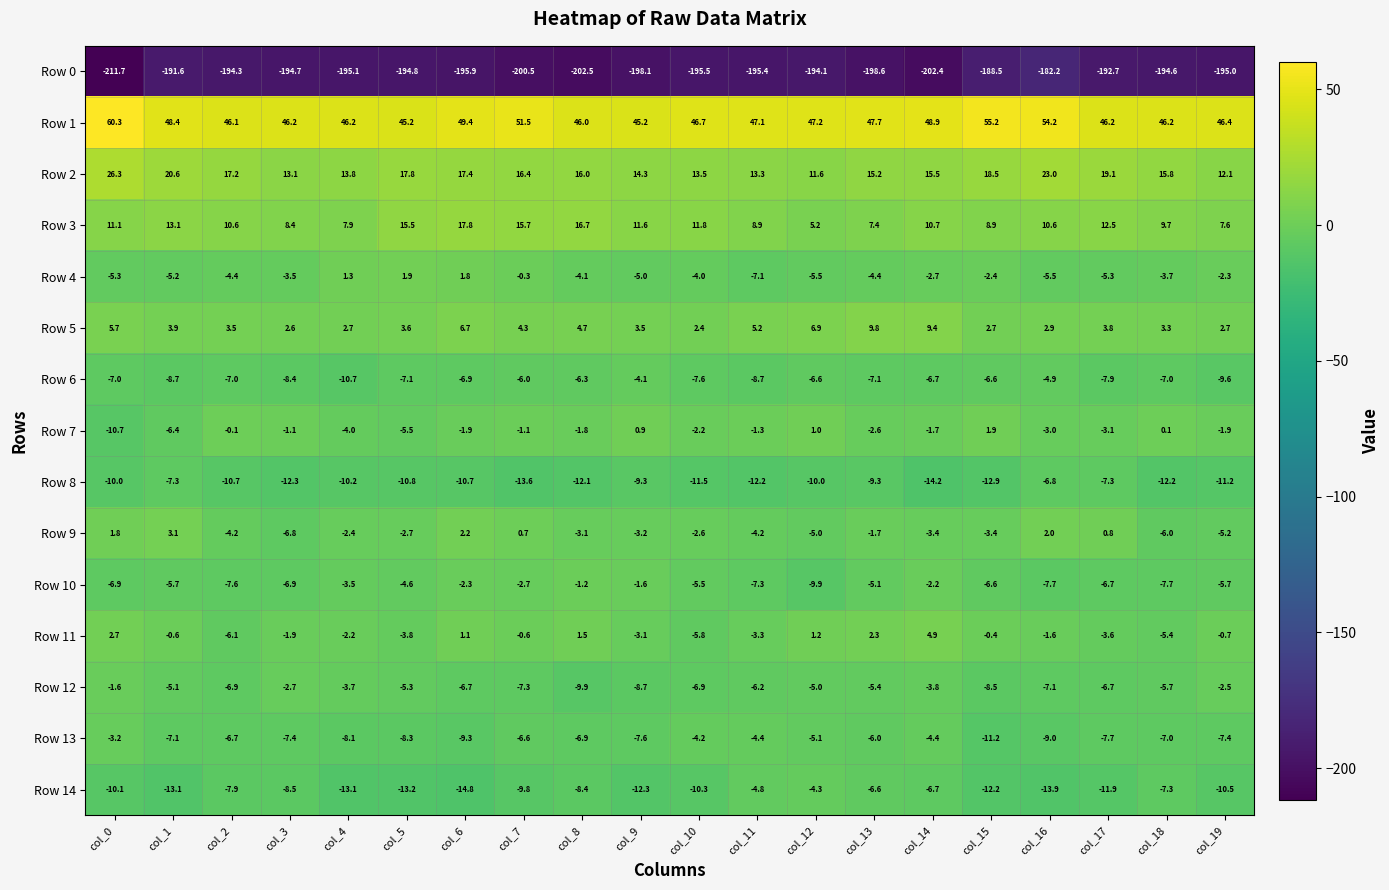

How many data points in Row 6 are less than -7?

9